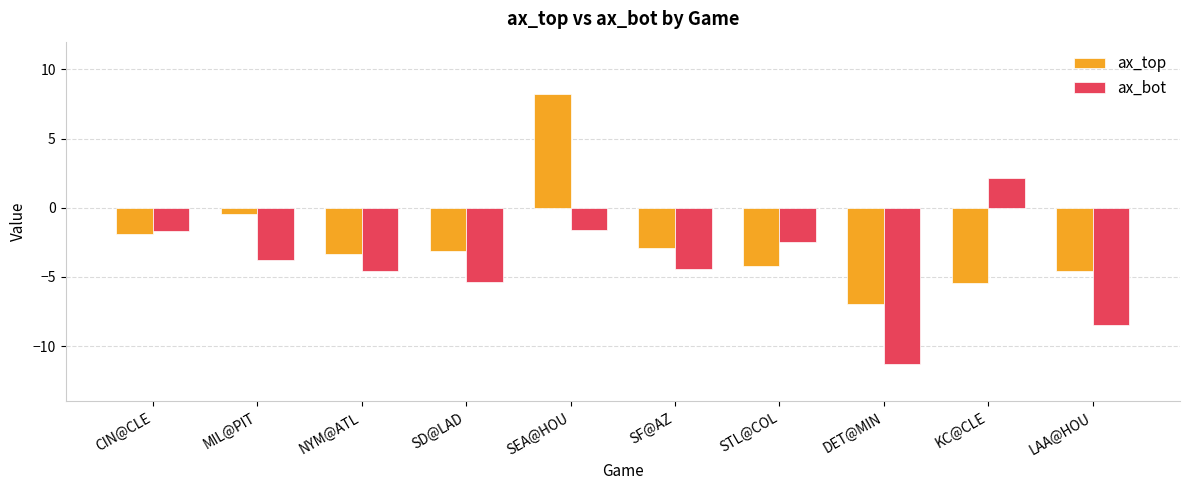

Which category has the highest value in the ax_top series?

SEA@HOU